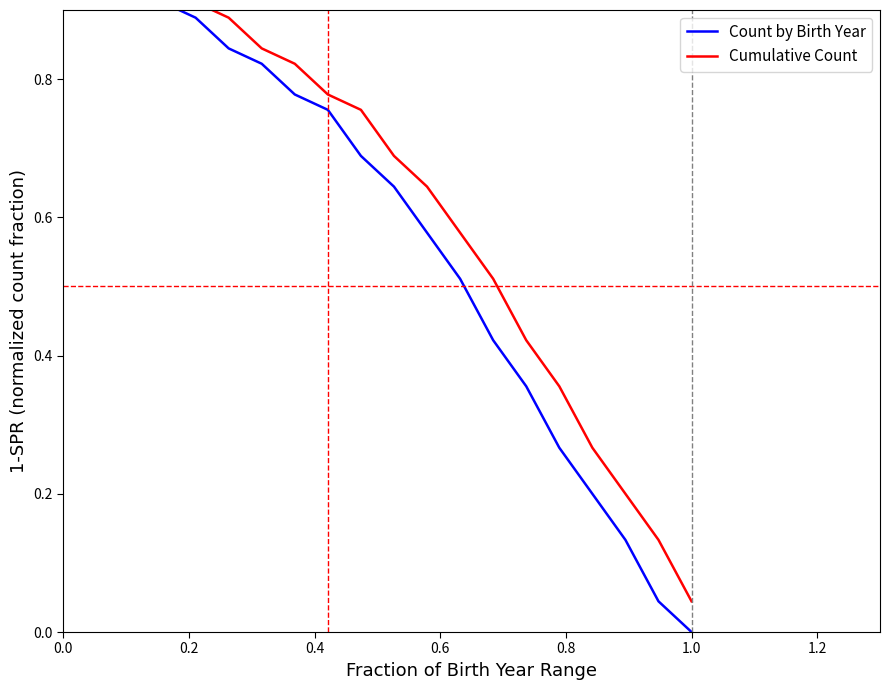

Count the number of categories in the chart.

20